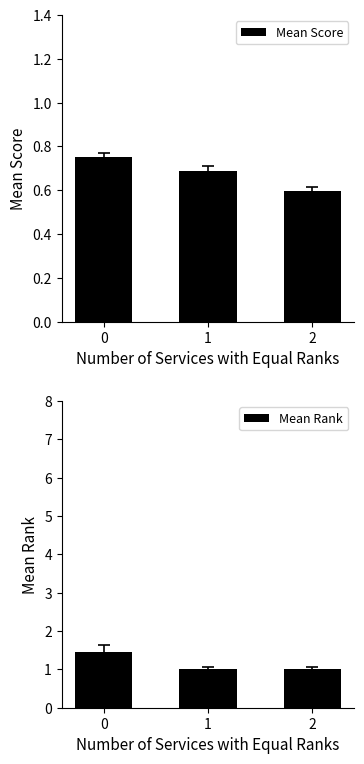

How many values in the Mean Rank series exceed 1?

1